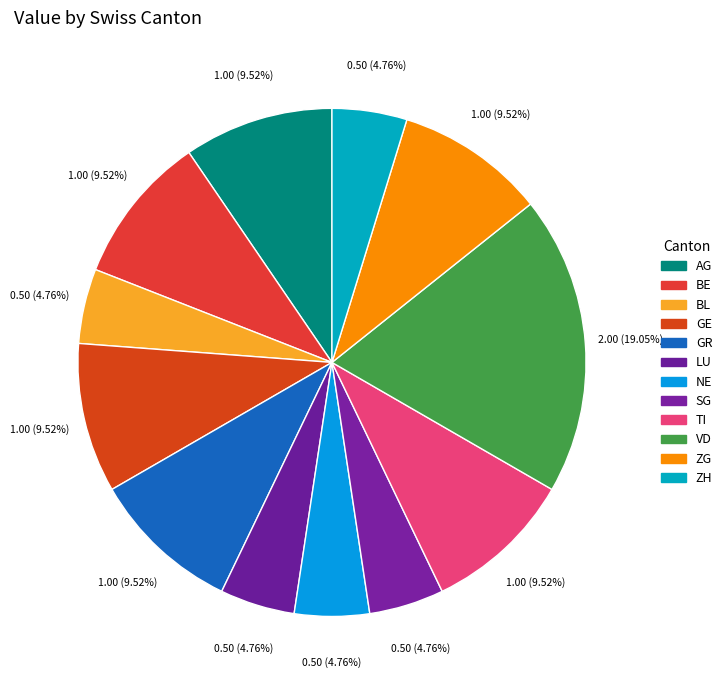

To the nearest percent, what portion does AG represent?

10%